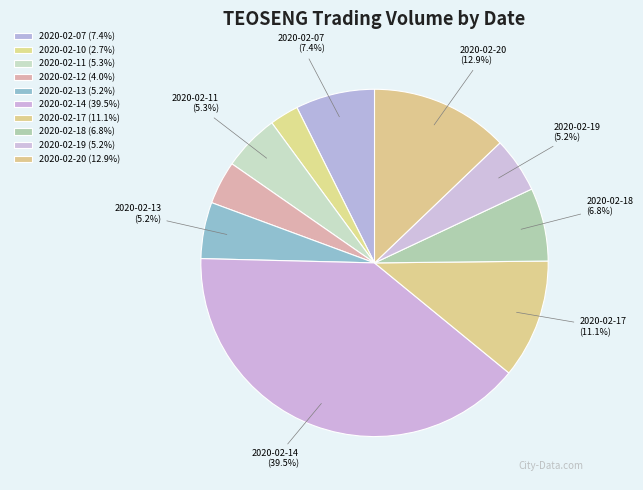

Which slice is the largest?

2020-02-14